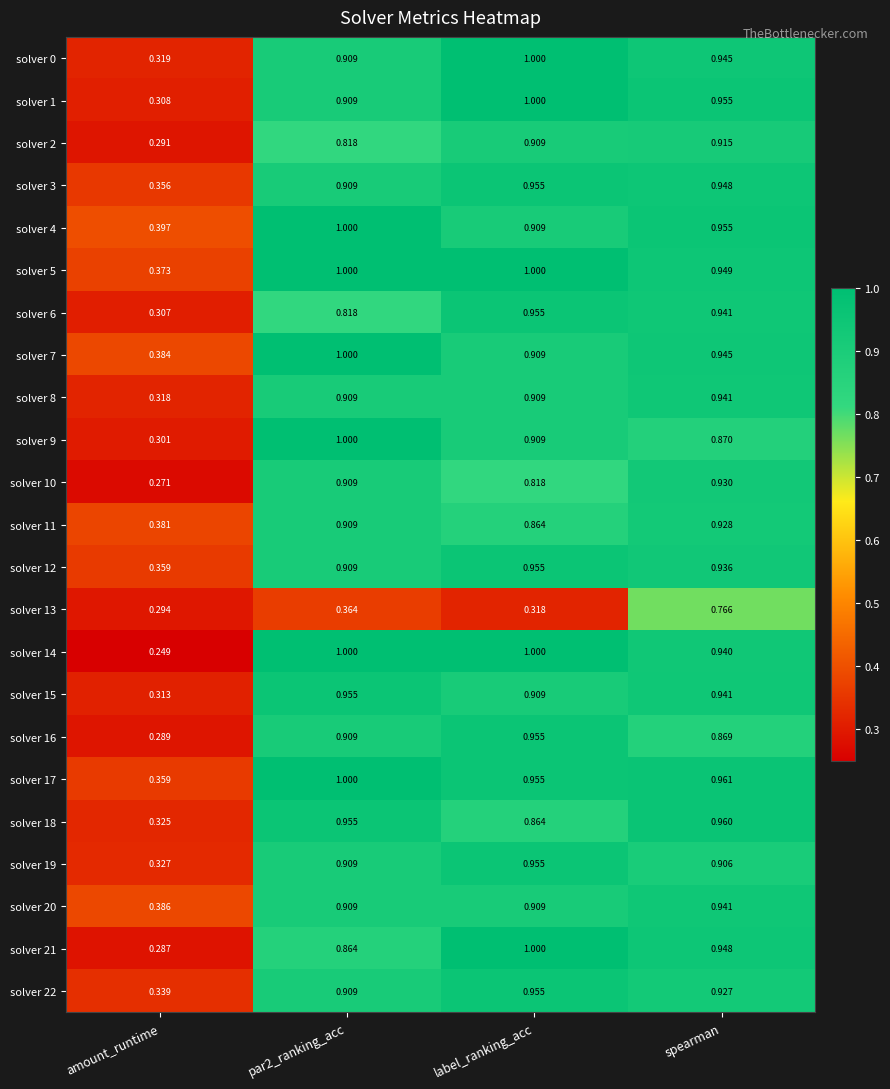

At which category is the sum across all series the highest?

spearman